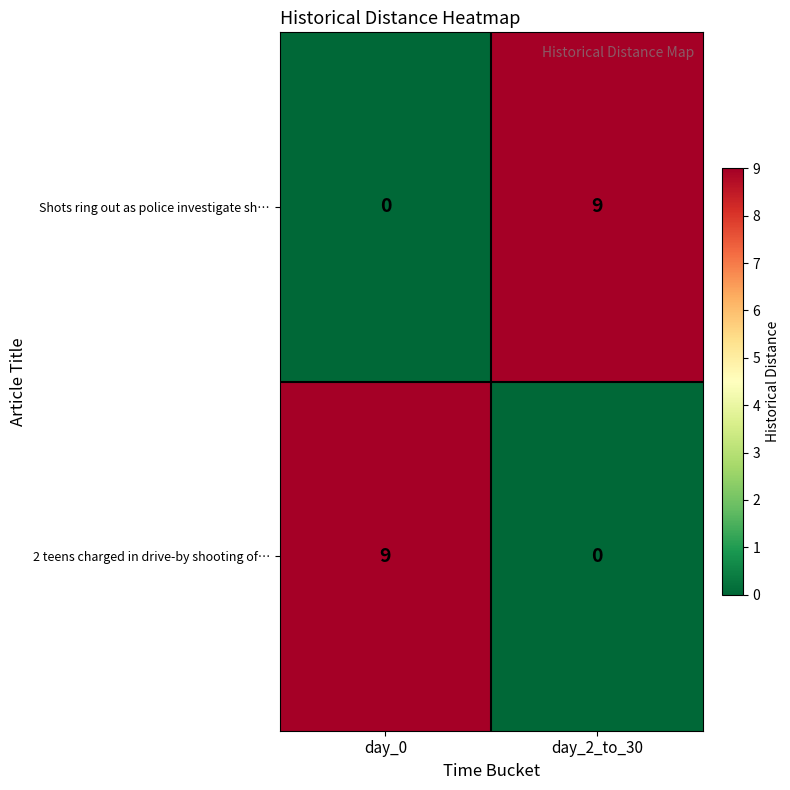

Is the value of 2 teens charged in drive-by shooting of… at day_2_to_30 greater than the value of Shots ring out as police investigate sh… at day_2_to_30?

No